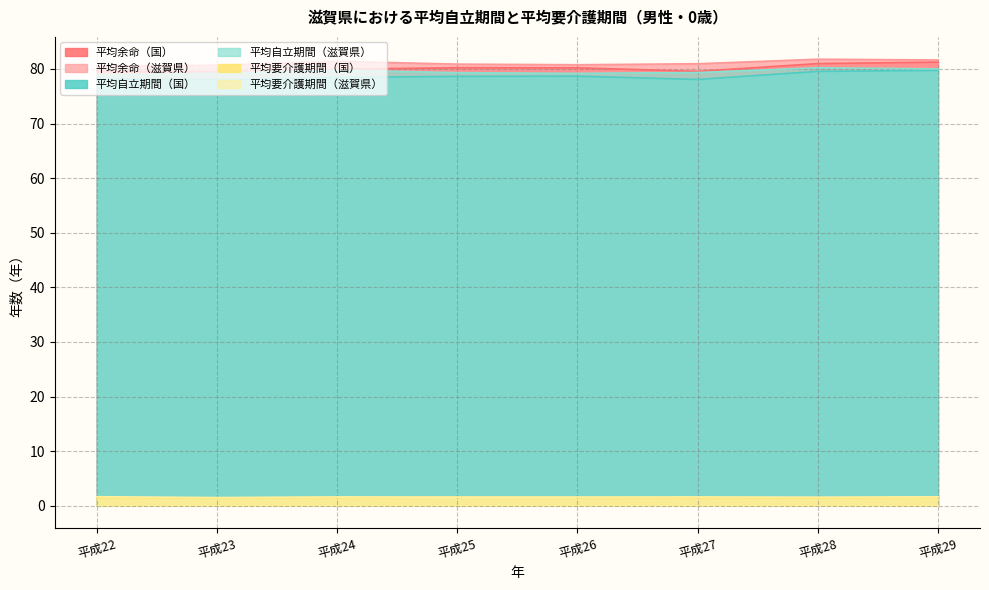

Is it true that 平均要介護期間（滋賀県） equals 0.9 at 平成24?

False